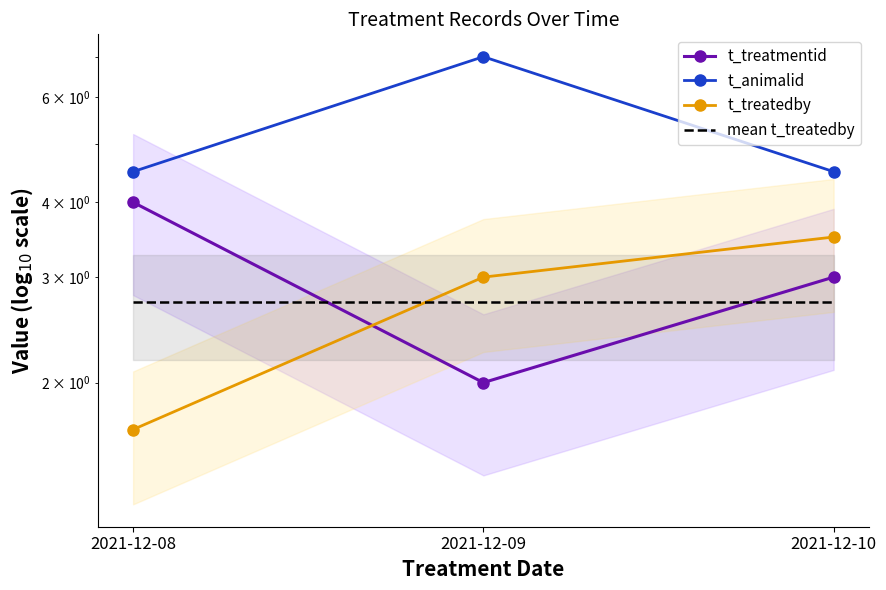

List the series in order of their peak value, highest first.

t_animalid, t_treatmentid, t_treatedby, mean t_treatedby